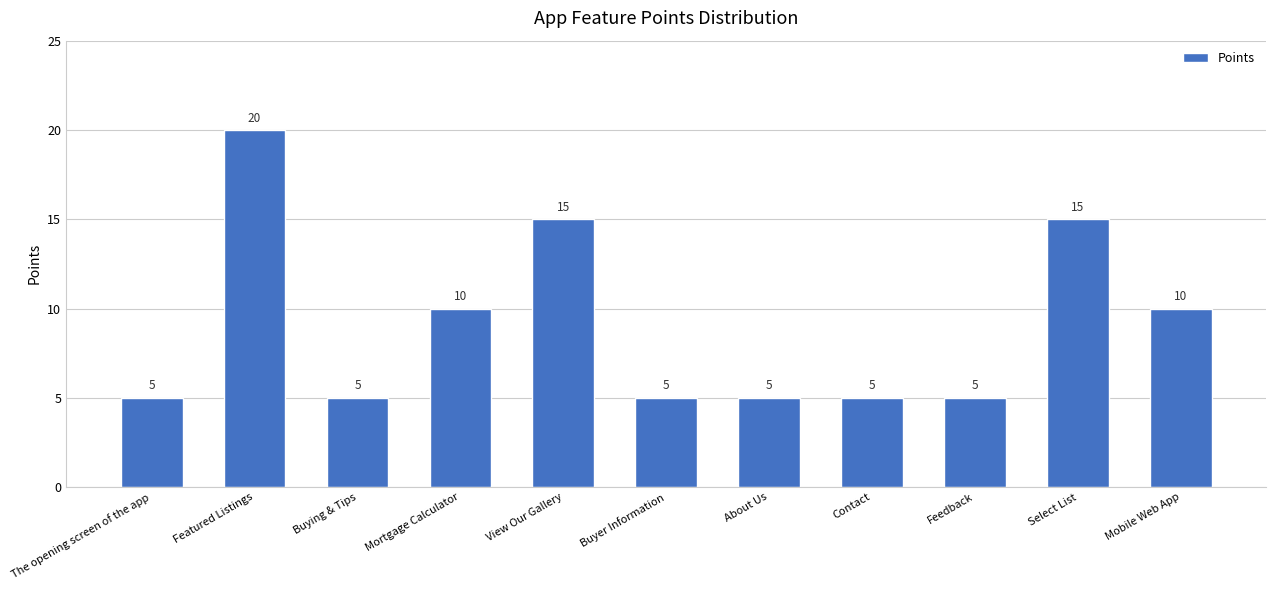

How many values are between 5 and 15?

10